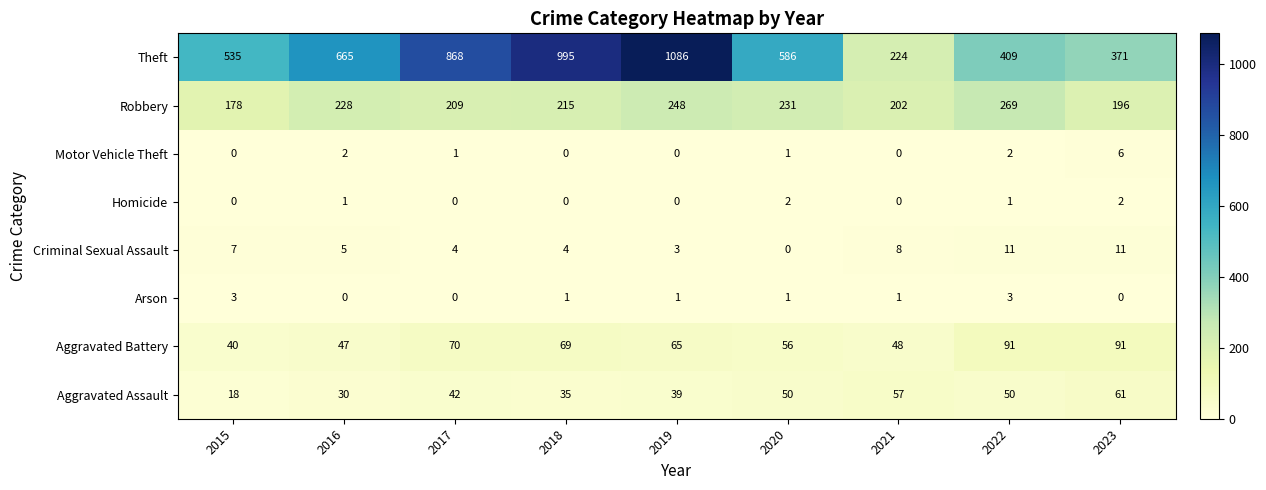

What is the difference between the maximum and second lowest values in the Arson series?

3